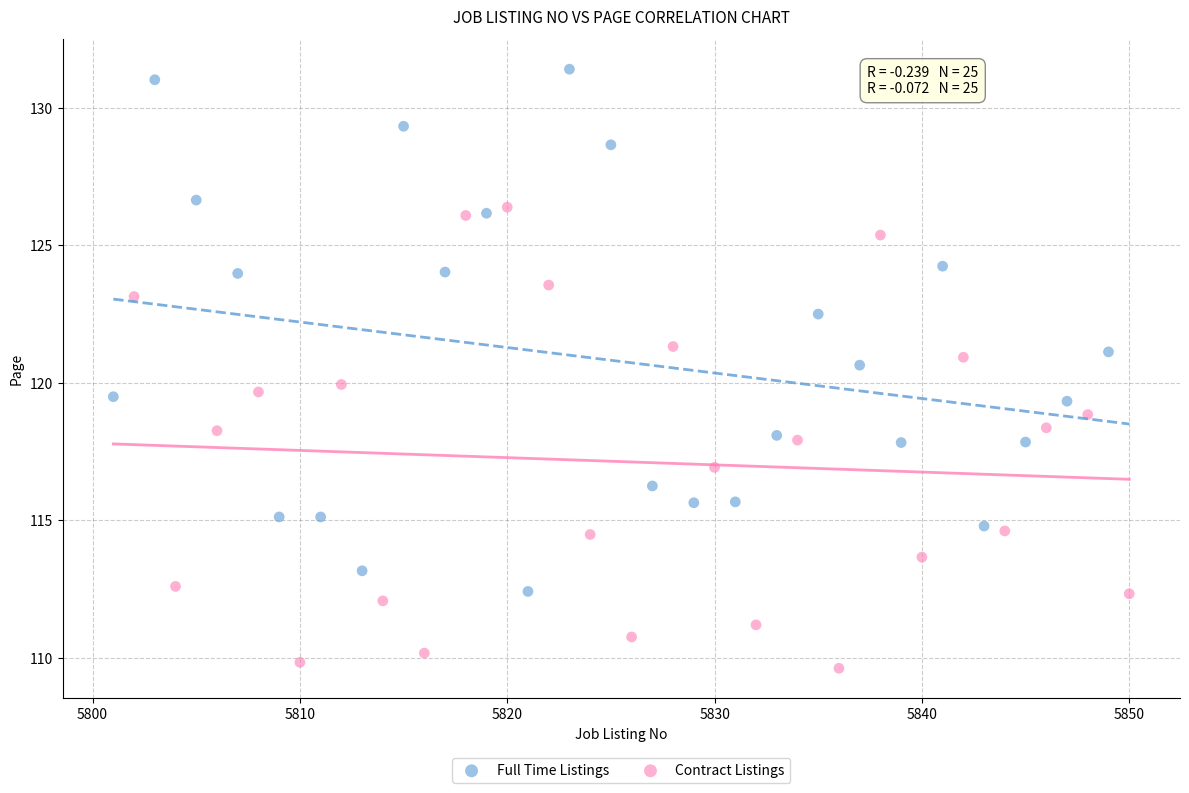

What are all the series names shown in the legend?

Full Time Listings, Contract Listings